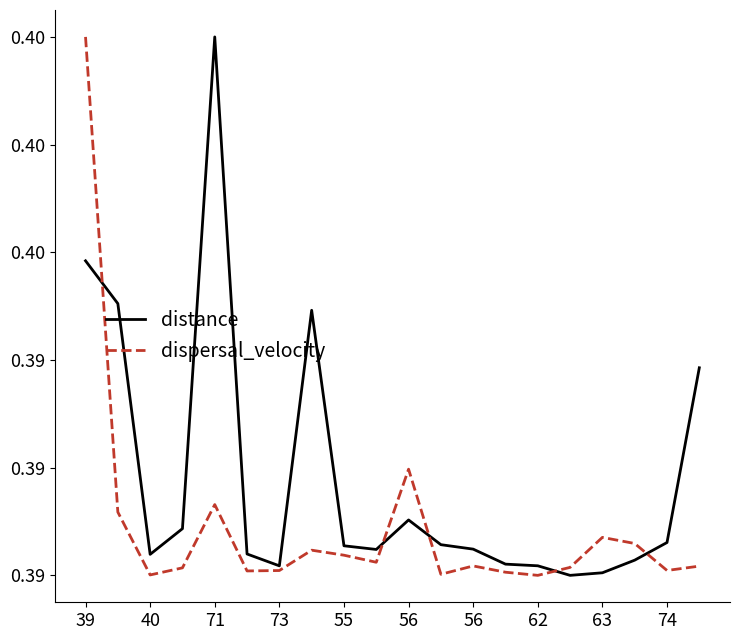

What are all the series names shown in the legend?

distance, dispersal_velocity